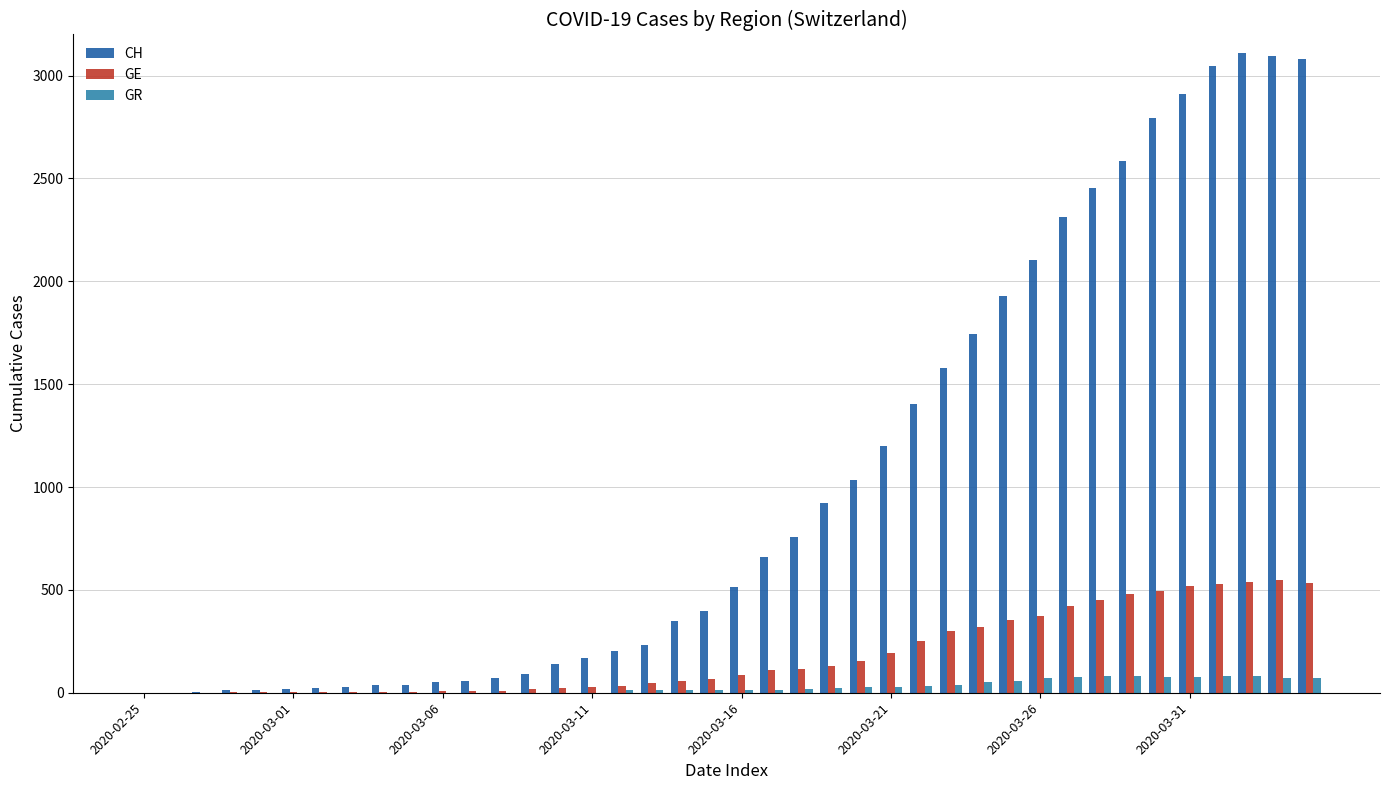

What is the maximum value for CH?

3111